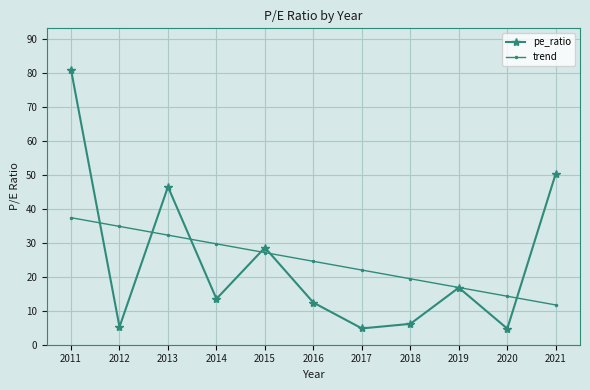

What is the greatest value displayed?

81.0